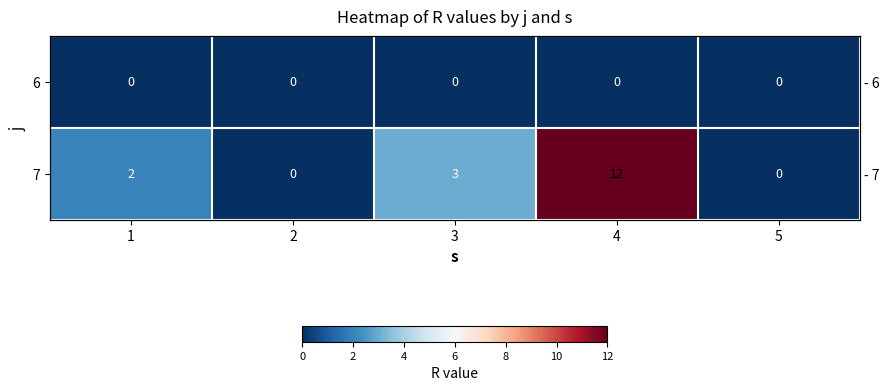

Count the number of data series in this chart.

2